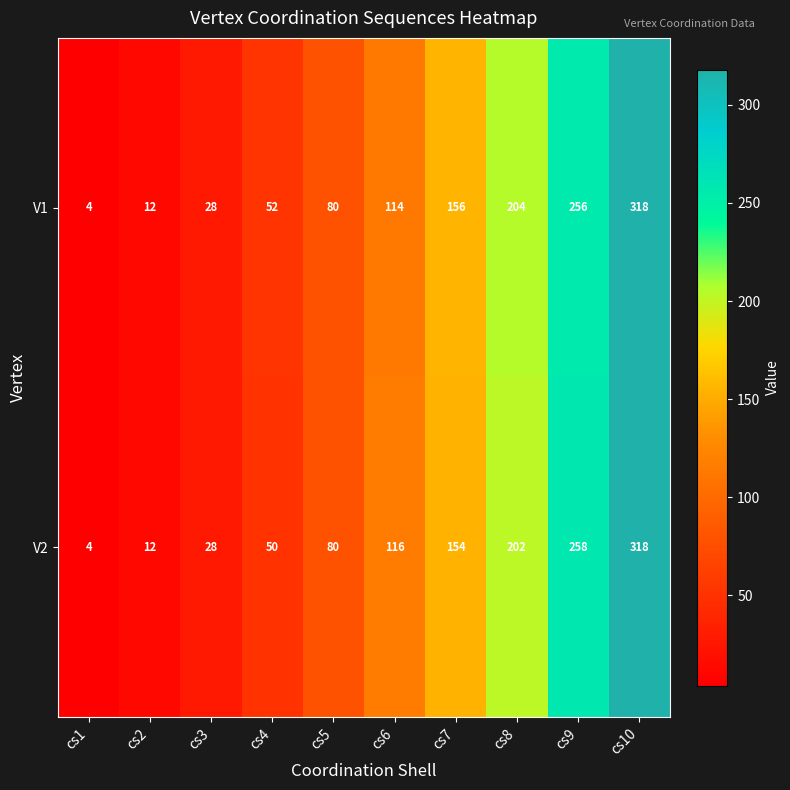

Reading left to right, list all the values displayed in this chart.

V1: cs1=4	cs2=12	cs3=28	cs4=52	cs5=80	cs6=114	cs7=156	cs8=204	cs9=256	cs10=318
V2: cs1=4	cs2=12	cs3=28	cs4=50	cs5=80	cs6=116	cs7=154	cs8=202	cs9=258	cs10=318